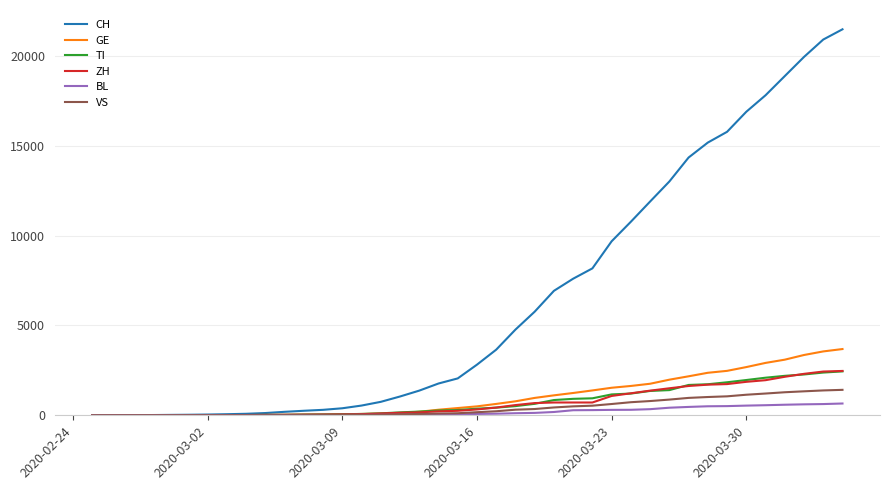

Which series has the largest total across all categories?

CH